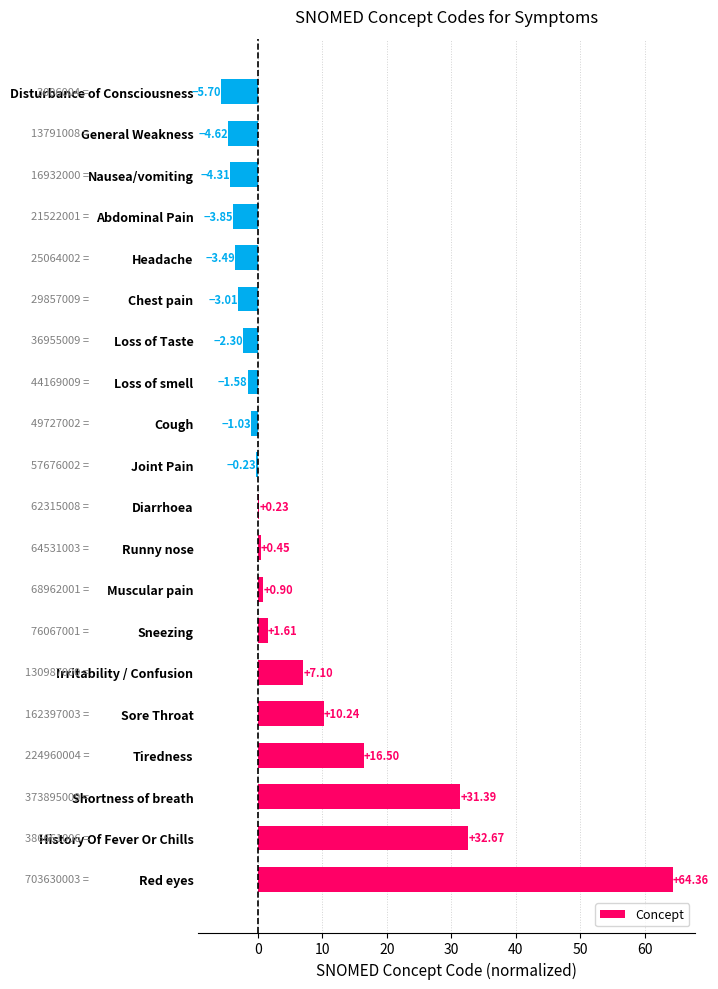

Does the chart contain stacked bars?

No